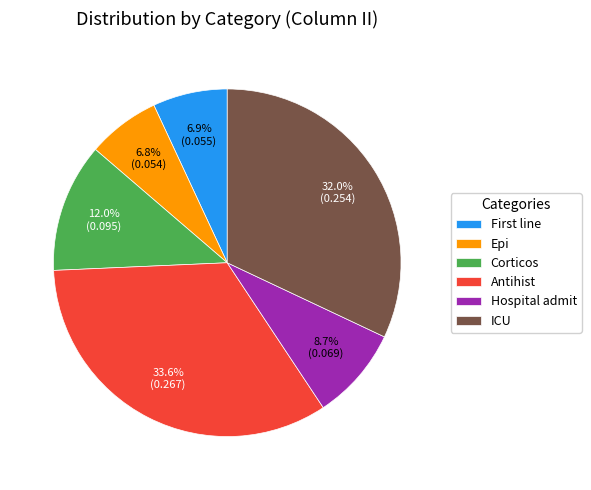

Which slice is the largest?

Antihist